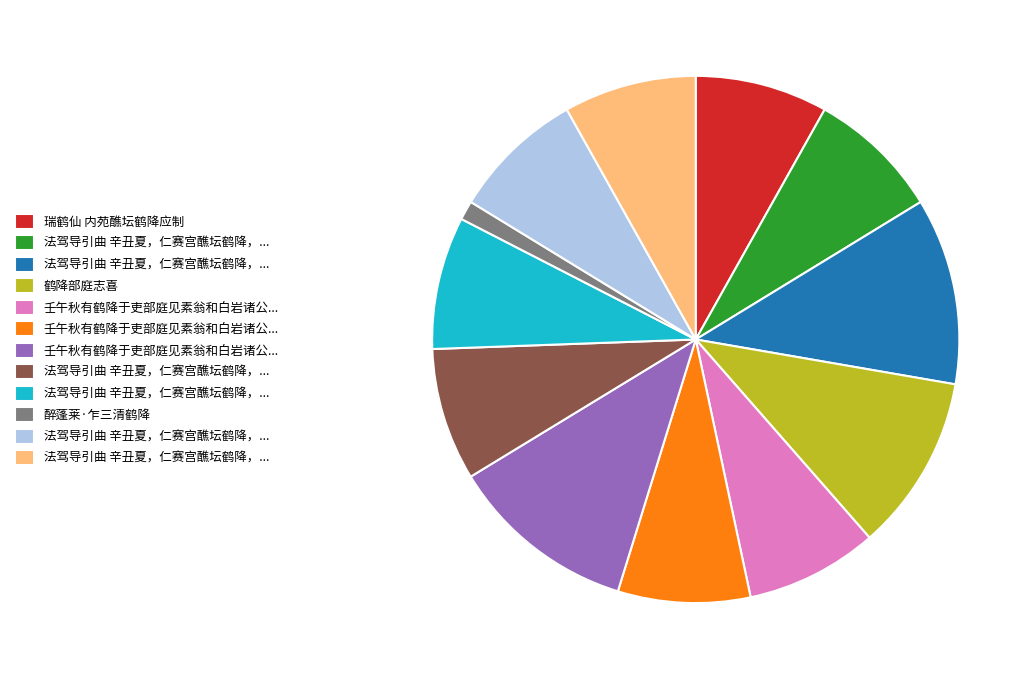

Does any single category account for the majority?

No